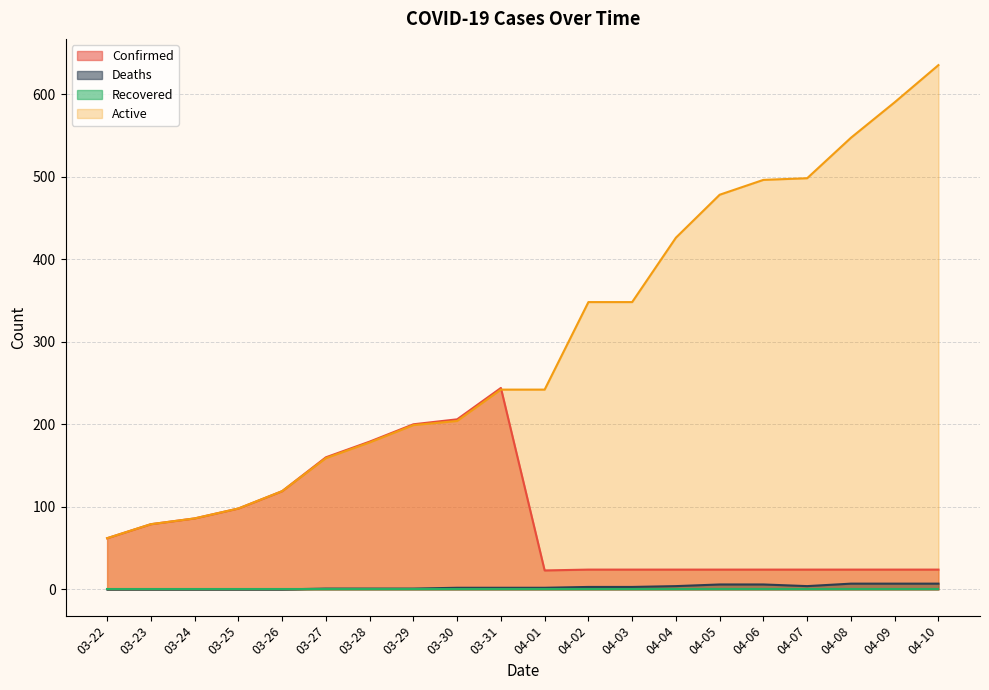

True or false: Deaths has more than 1 interior local peaks.

False